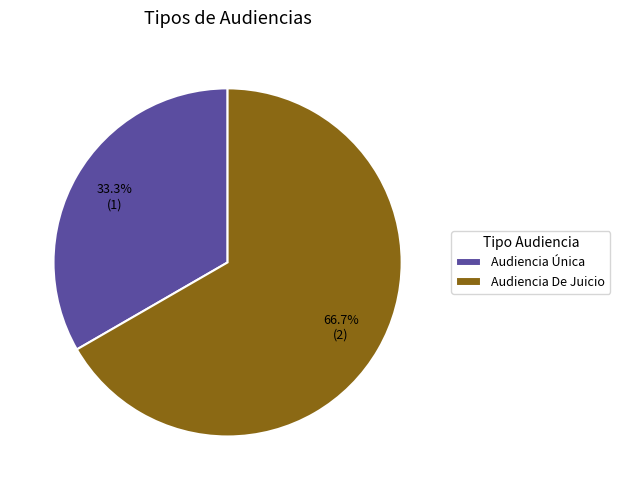

Which slice is the smallest?

Audiencia Única